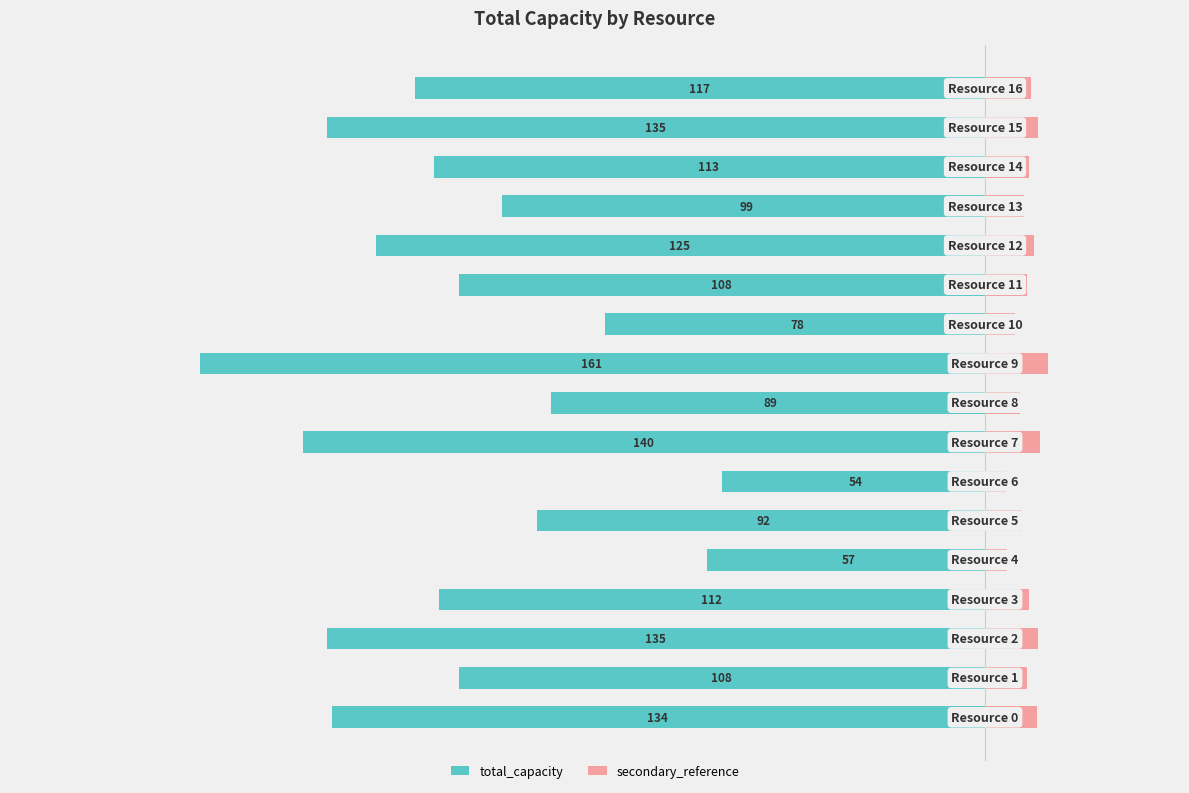

What is the difference between the values at 8 and 14?

24